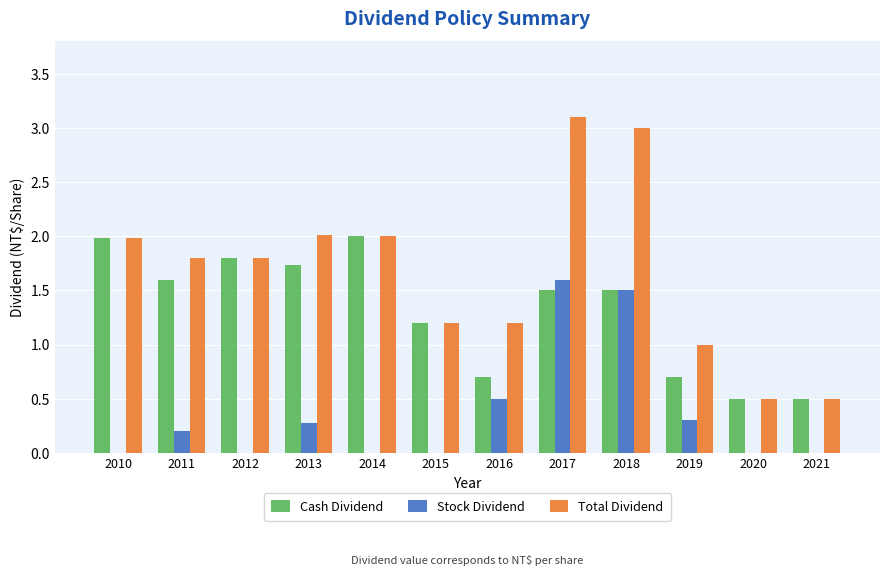

What are all the series names shown in the legend?

Cash Dividend, Stock Dividend, Total Dividend